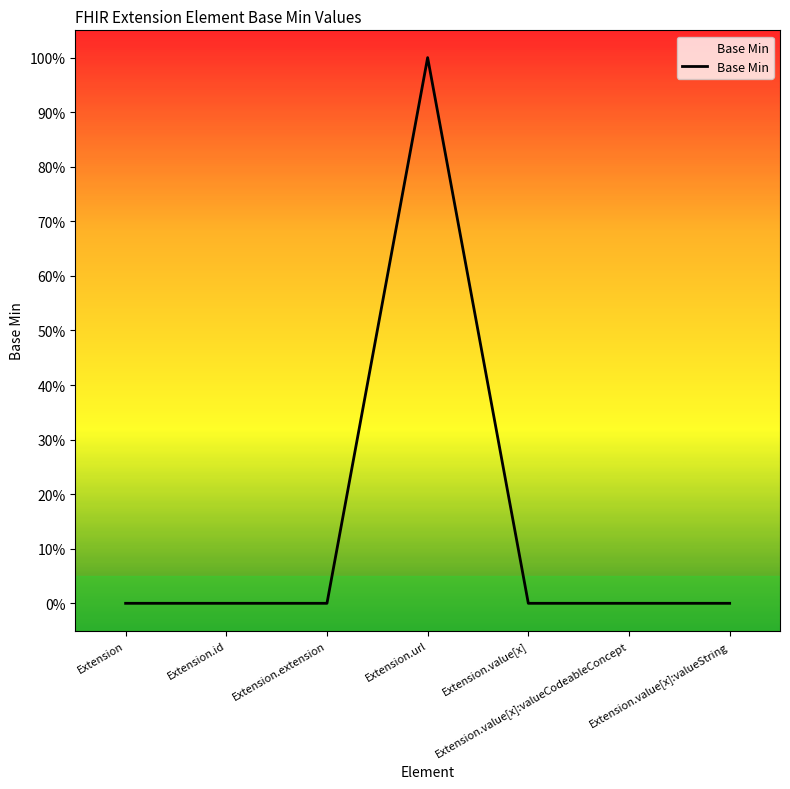

Does the chart display data point markers on the line(s)?

No